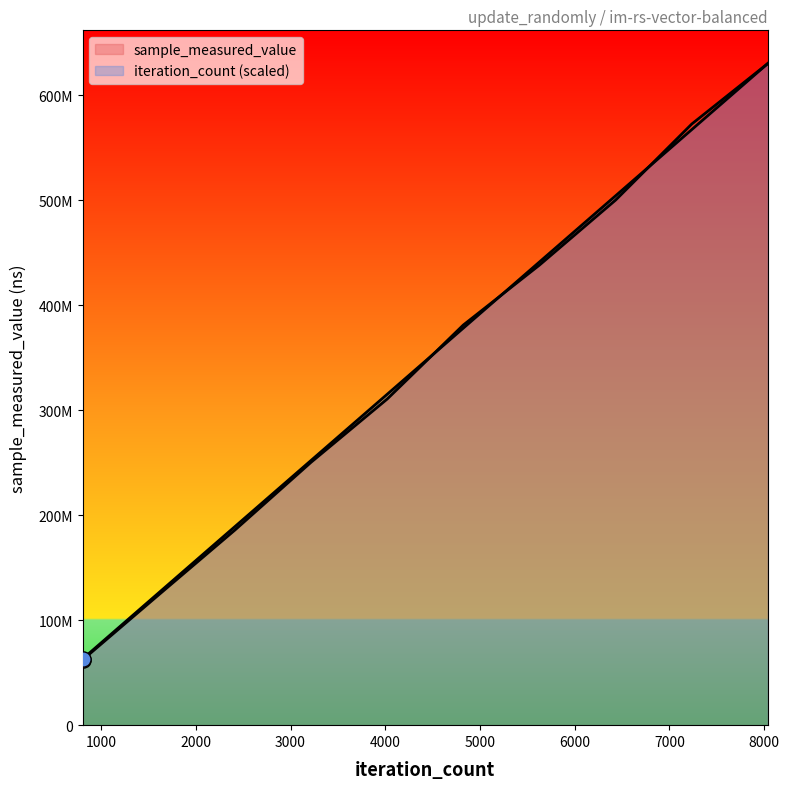

Which series contains the lowest Y value?

sample_measured_value